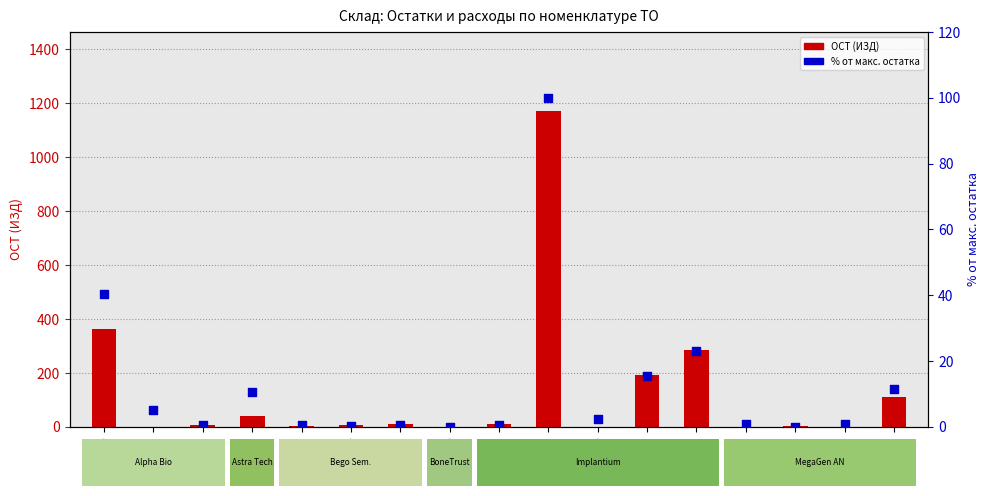

Which series reaches the maximum Y coordinate?

ОСТ (ИЗД)